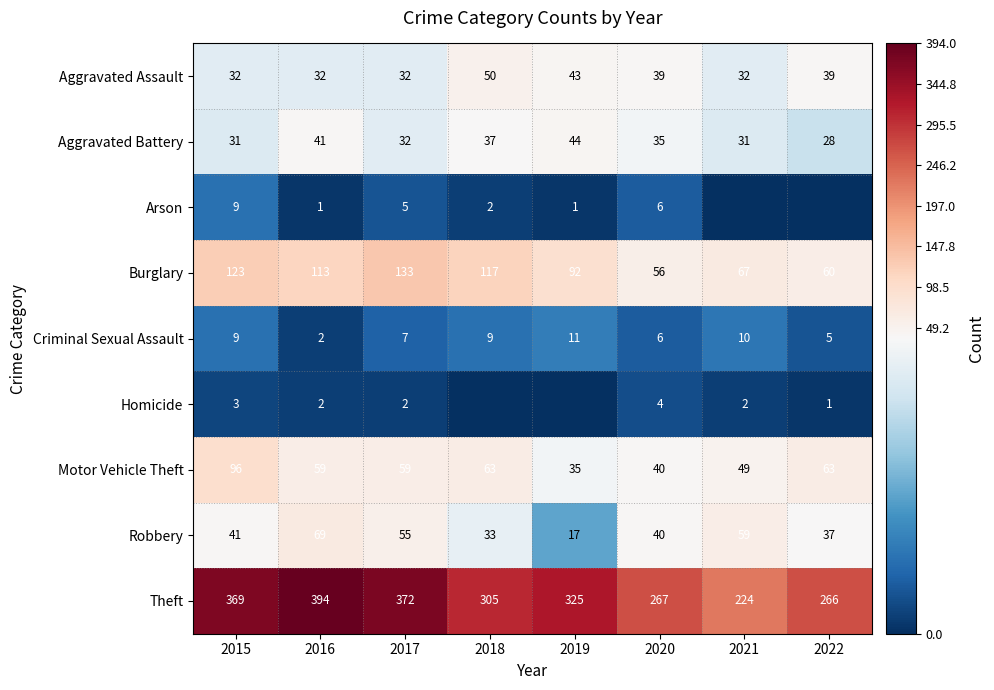

What is the approximate value of Criminal Sexual Assault at 2015?

9